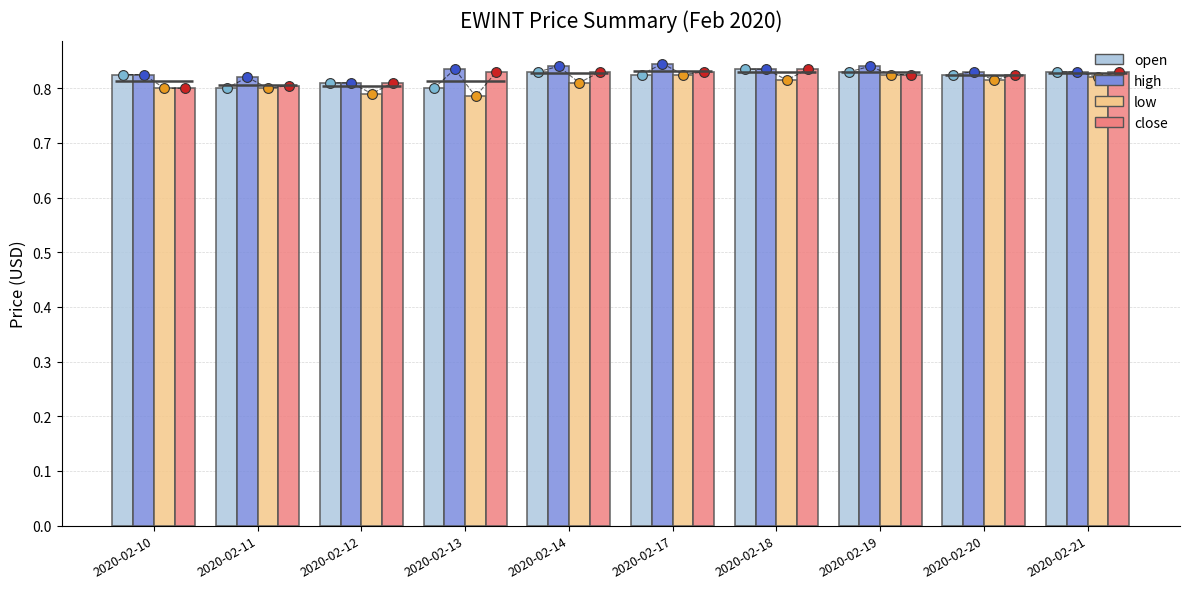

What are all the series names shown in the legend?

open, high, low, close